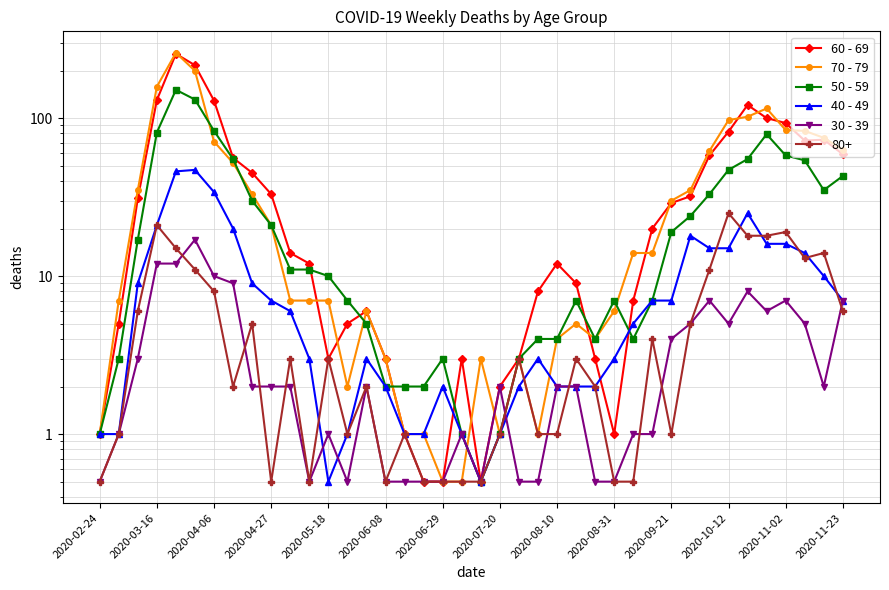

Is the value of 30 - 39 at 19 greater than the value of 70 - 79 at 2020-04-06?

No